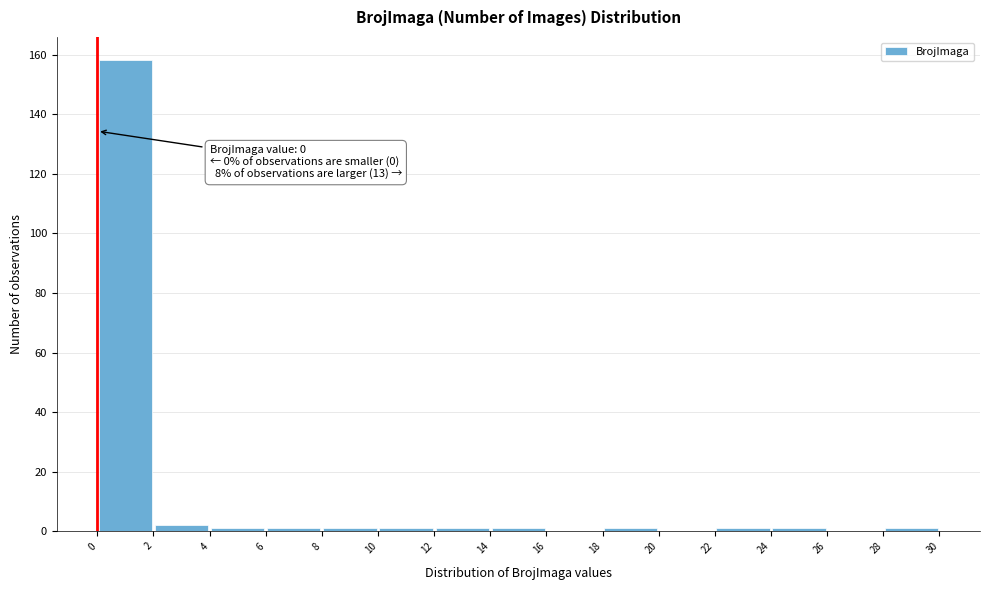

Which range on the x-axis has the tallest bar?

0 to 2